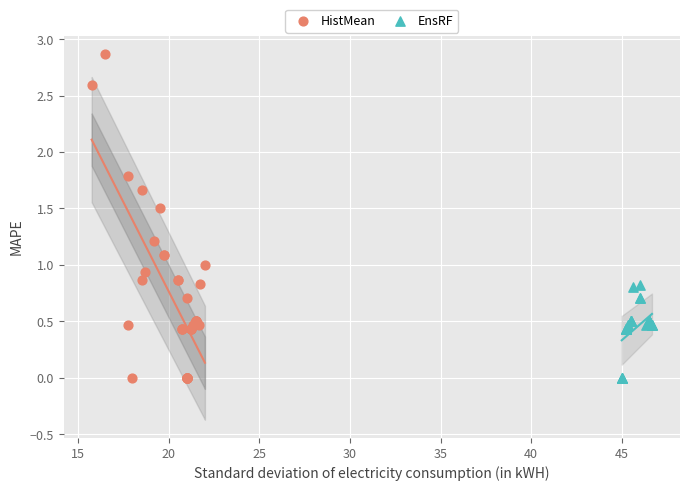

Which series contains the highest Y value?

HistMean